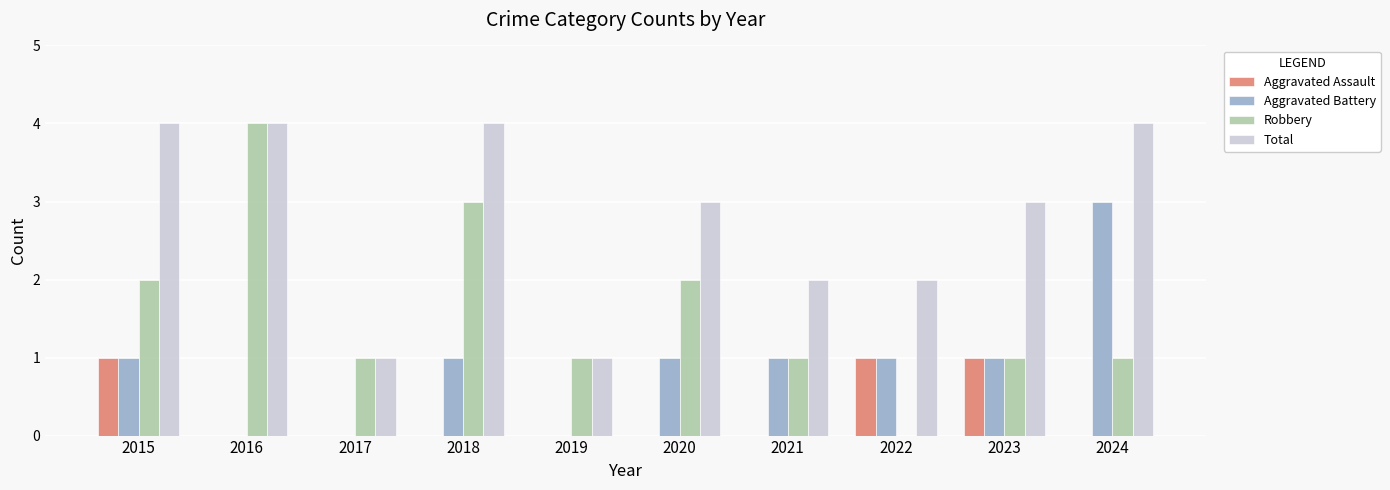

What is the sum of all Total values?

28